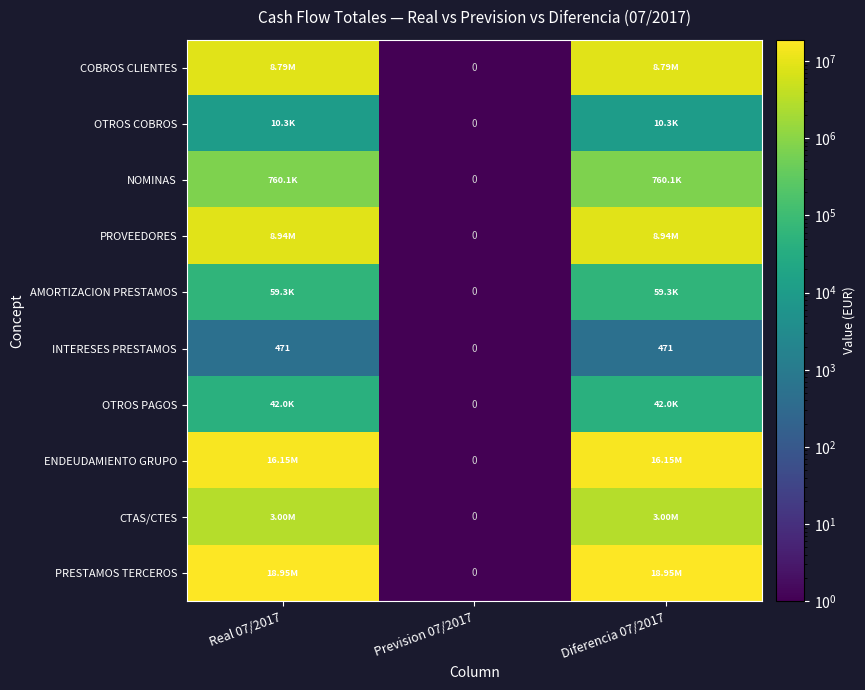

At which label is COBROS CLIENTES closest to 4397144?

Prevision 07/2017